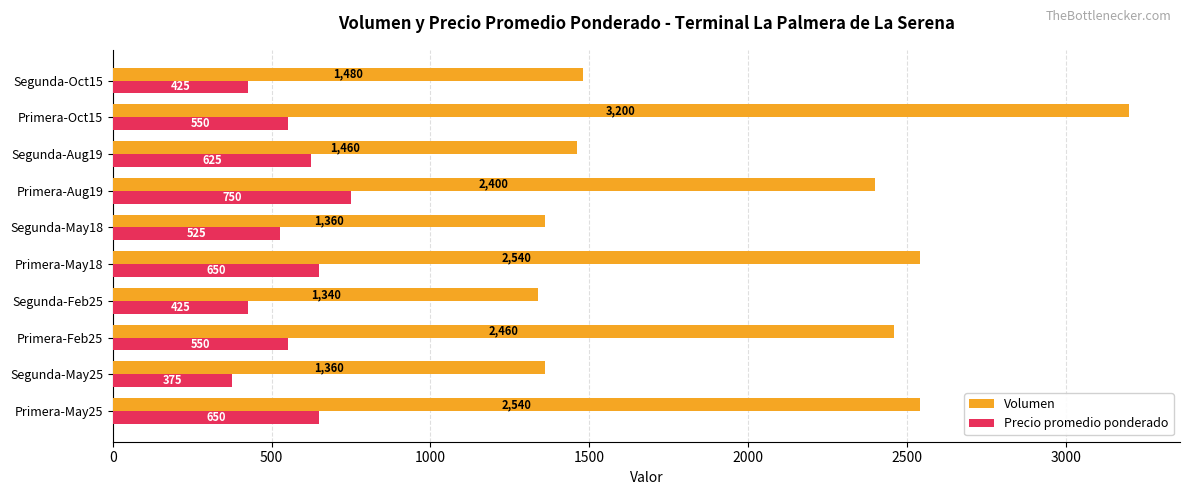

True or false: Volumen has a value of 1962 at Segunda-Oct15.

False